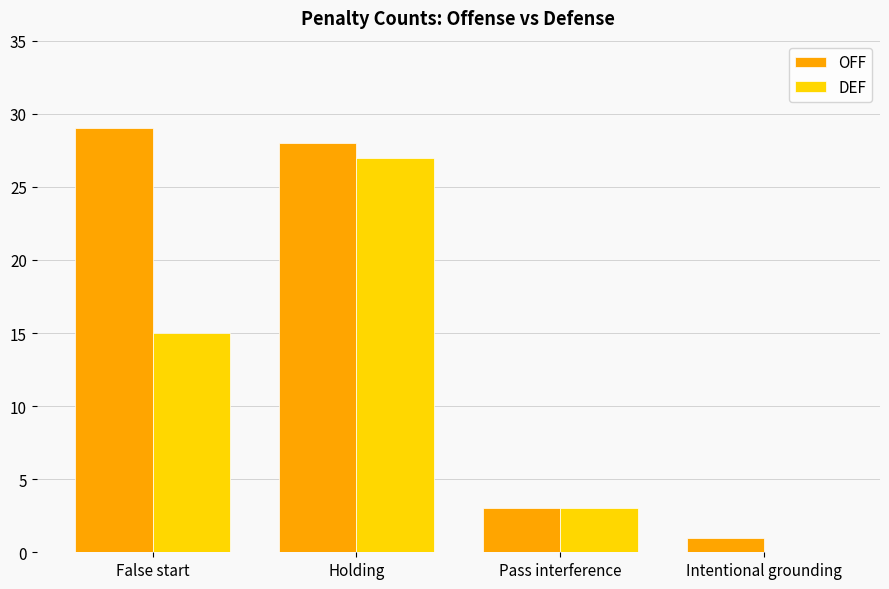

What is the maximum value shown in the chart?

29